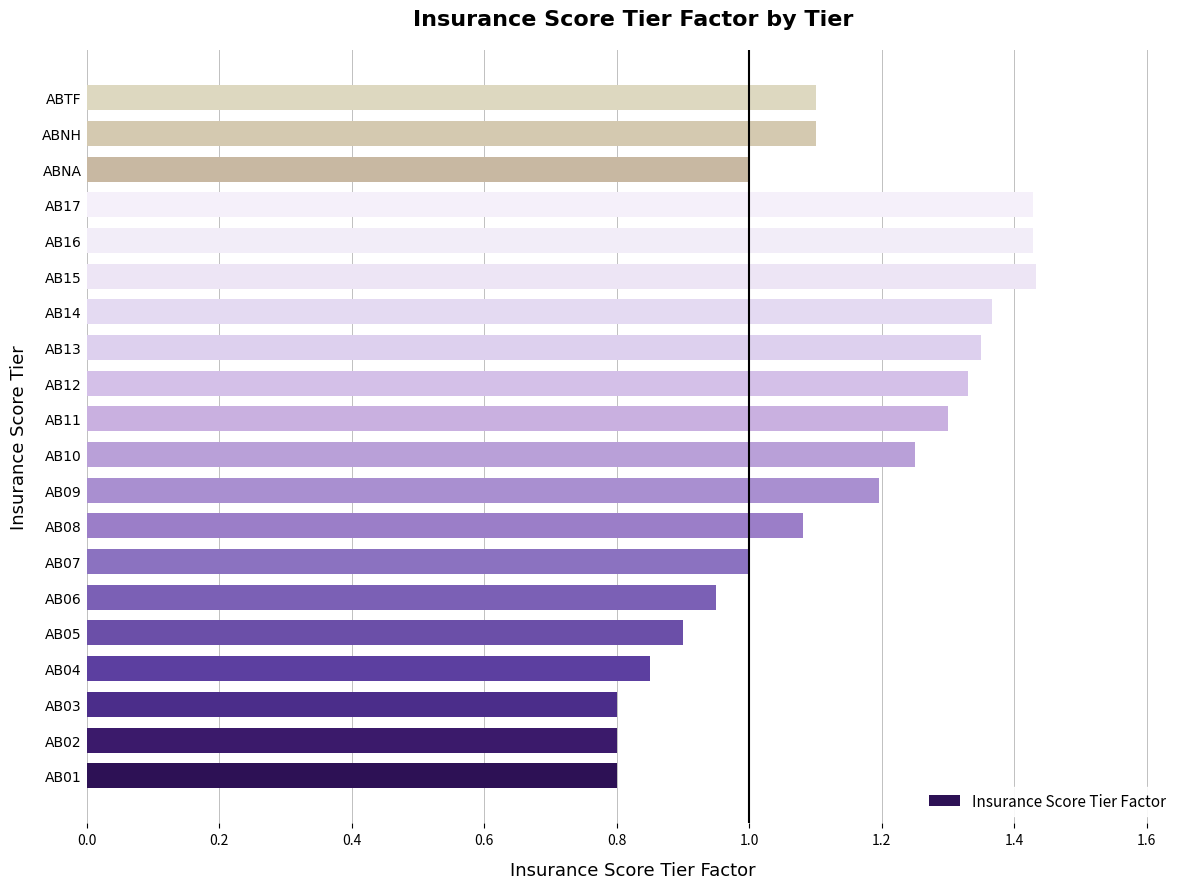

What is the difference between the maximum and minimum values?

0.6